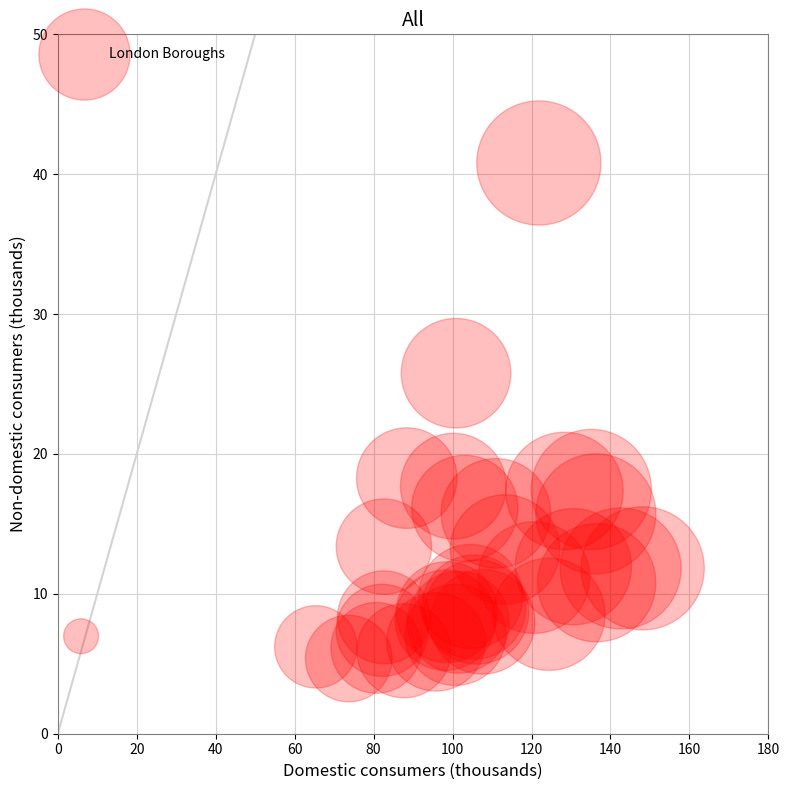

What Y value in the scatter plot is closest to 23?

25.8